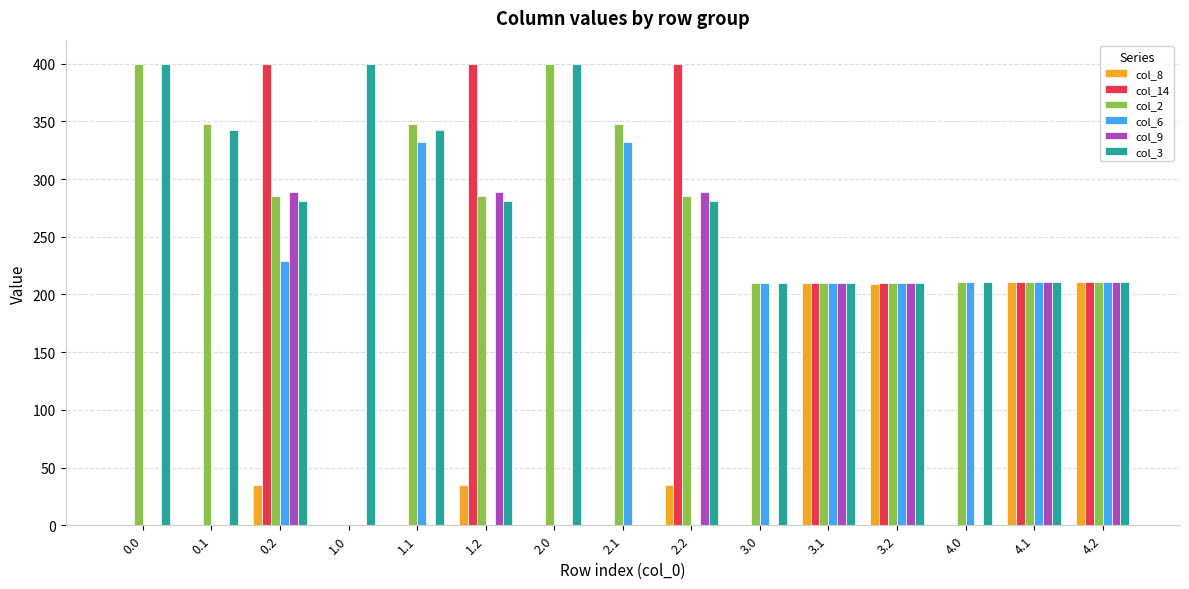

Are the bars grouped side by side (vs. stacked)?

Yes